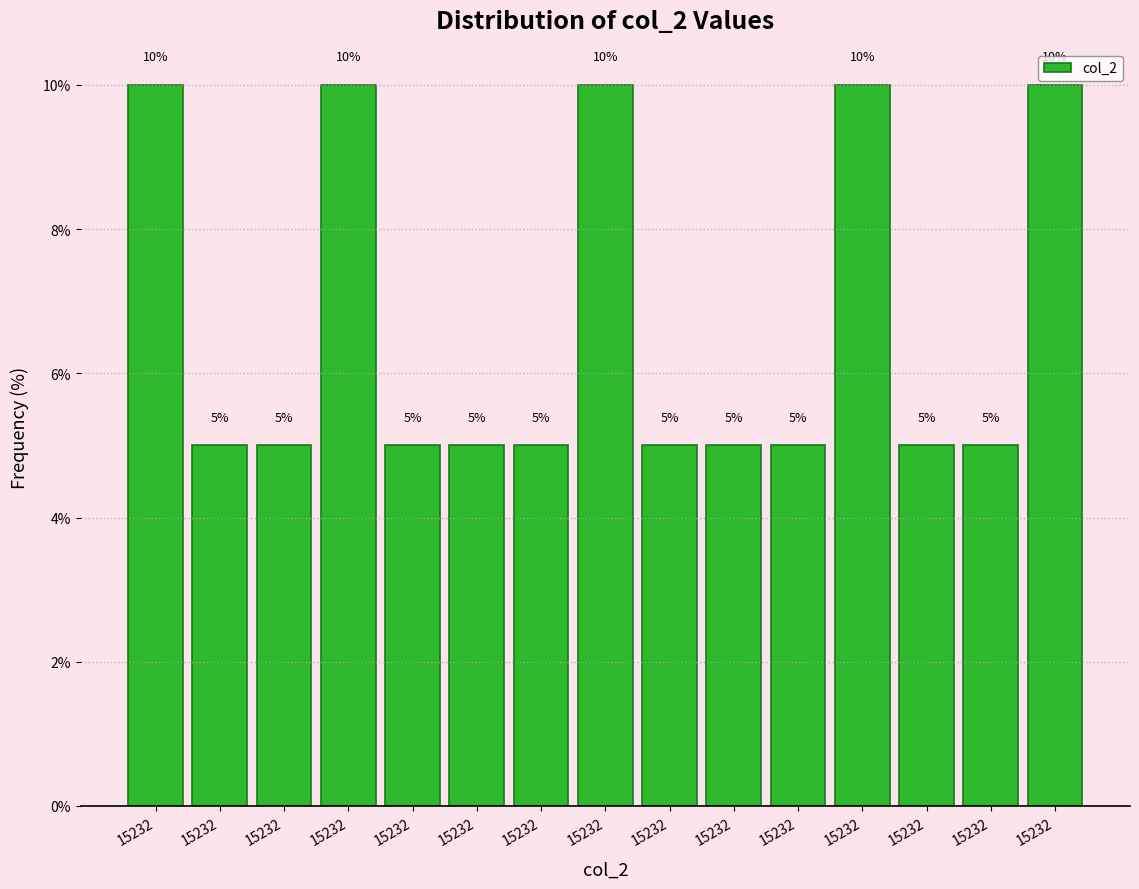

Are the bars horizontal?

No